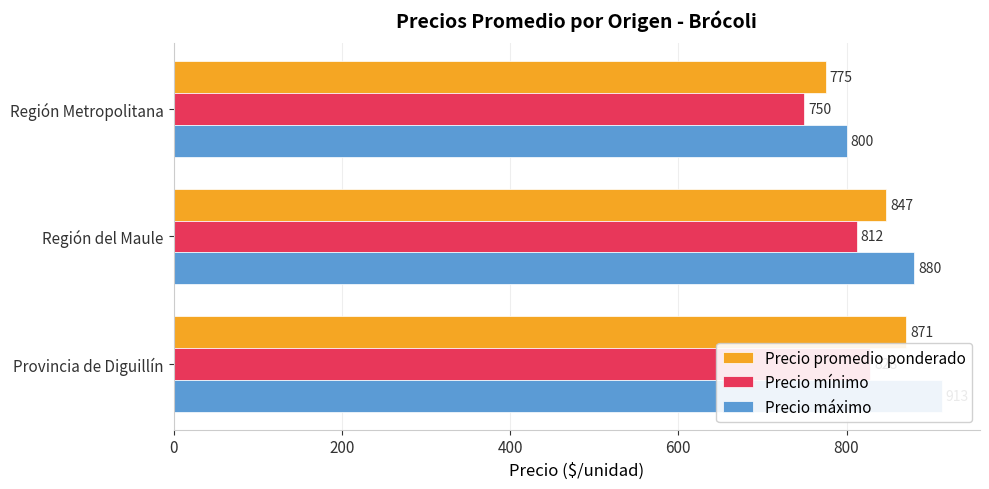

Rank the series by their maximum value, from lowest to highest.

Precio mínimo, Precio promedio ponderado, Precio máximo